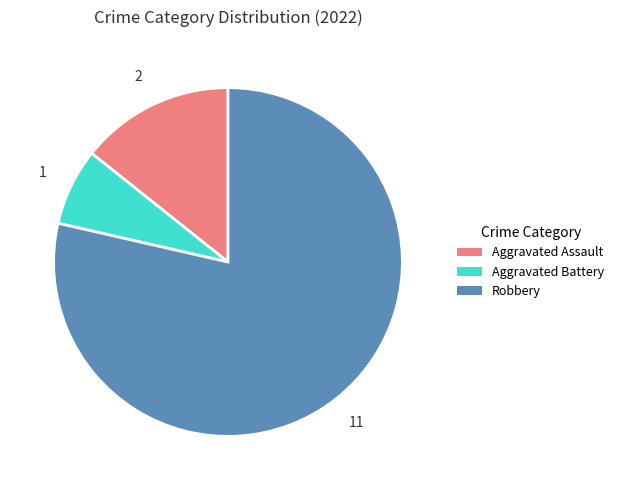

Which slice is the largest?

Robbery